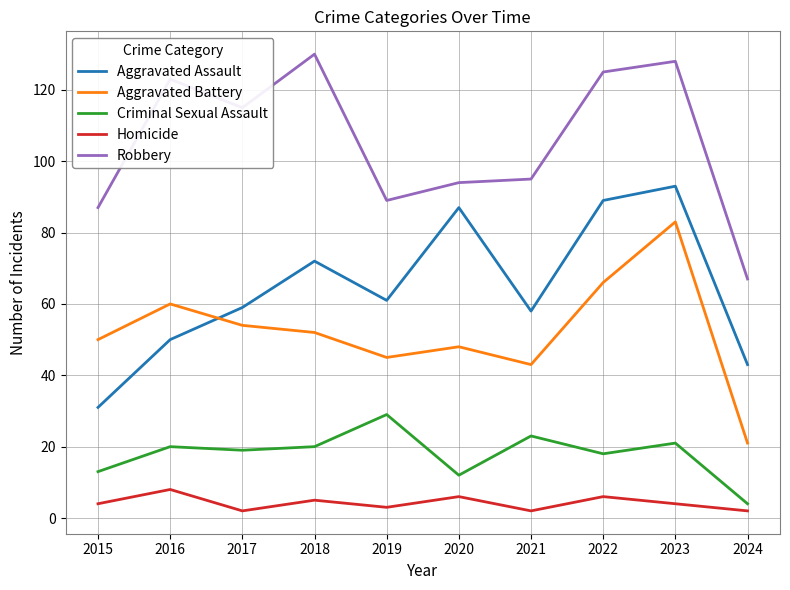

How many lines are shown in the chart?

5